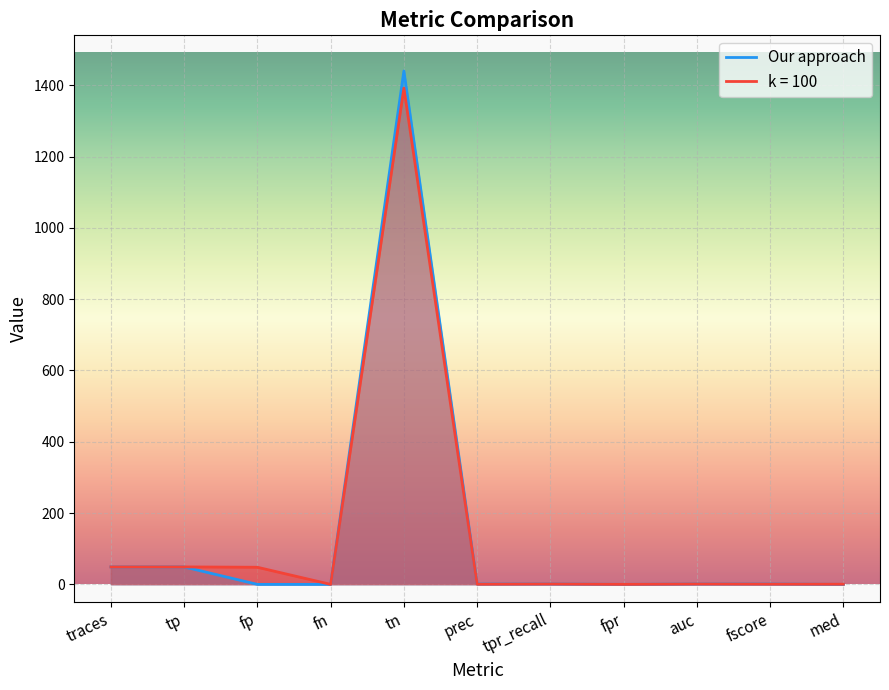

The chart shows a value of 0 at med. True or false?

True